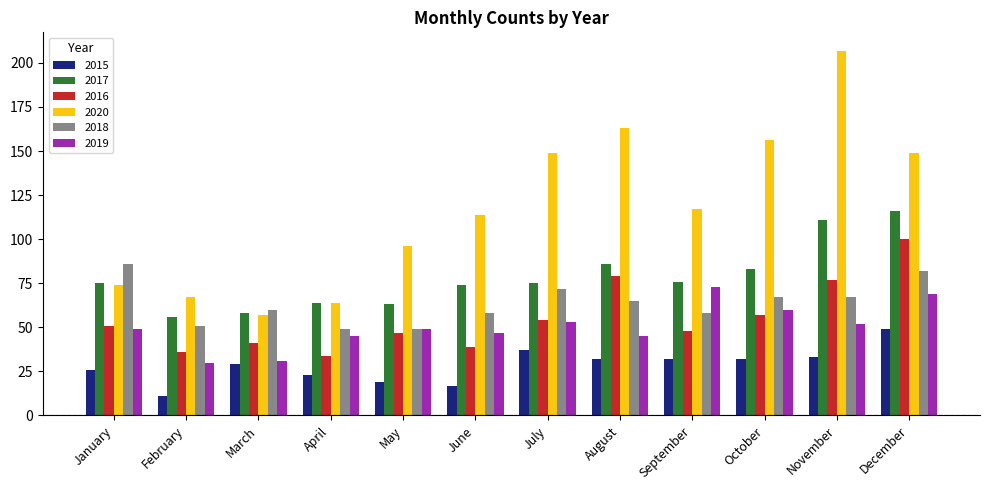

Which series has the largest total across all categories?

2020